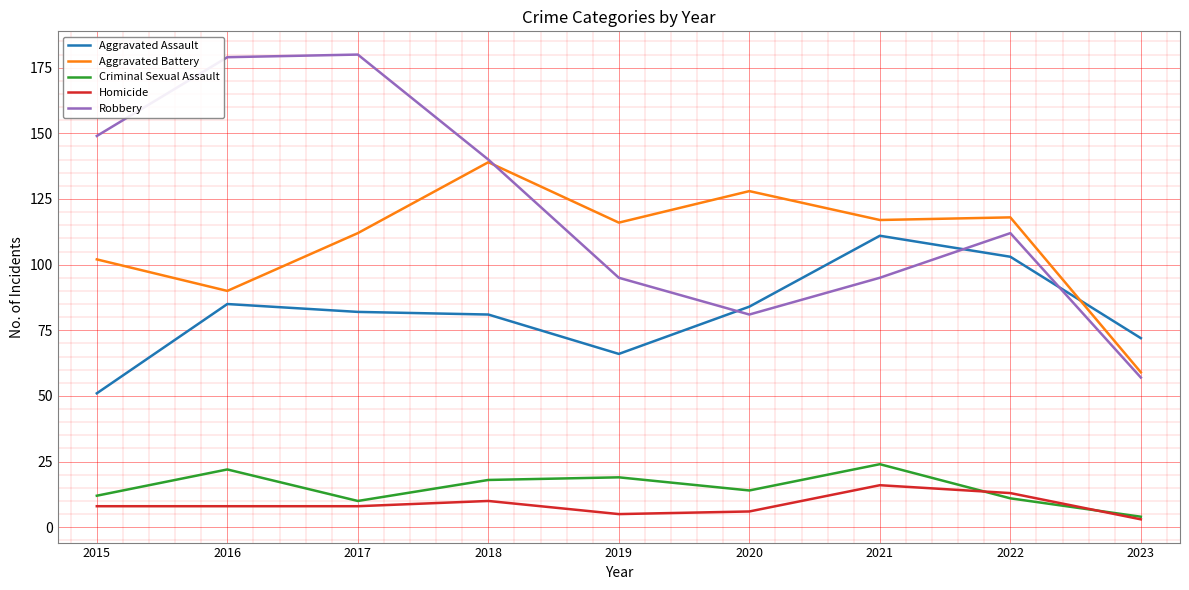

True or false: Criminal Sexual Assault has more than 2 points higher than both neighbors.

True